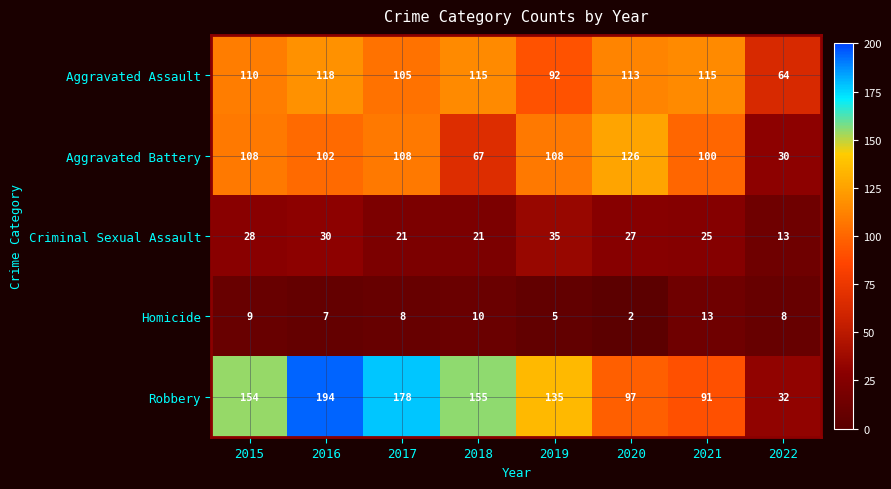

What is the difference between the Robbery values at 2021 and 2015?

63